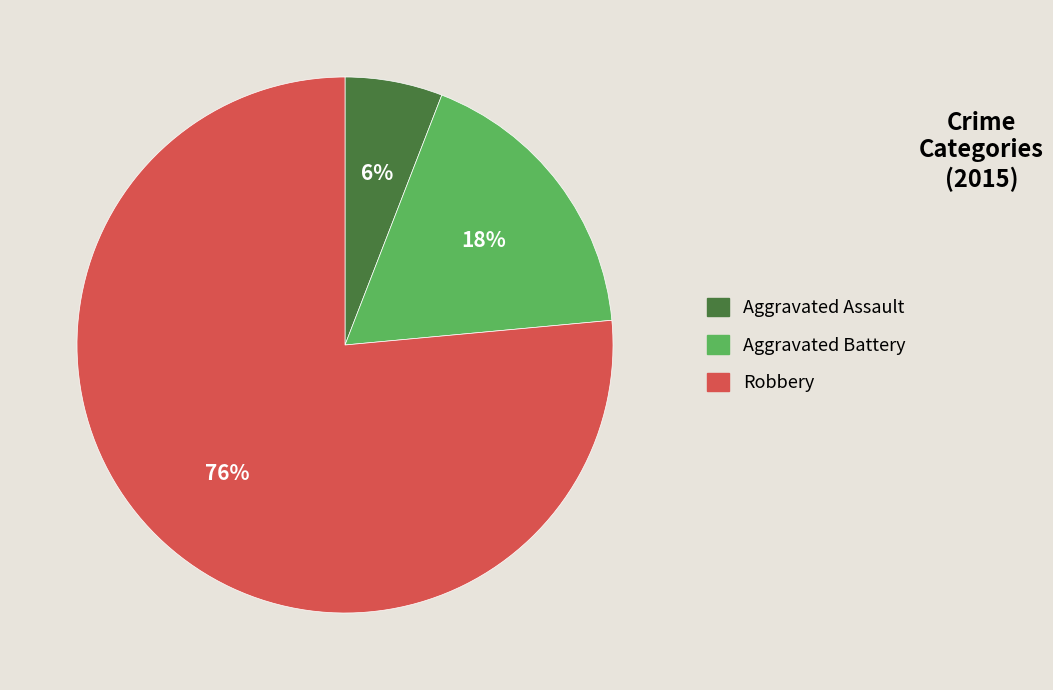

How many segments does this pie chart have?

3